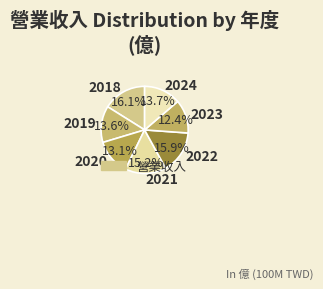

Which has a higher value, 2023 or 2019?

2019